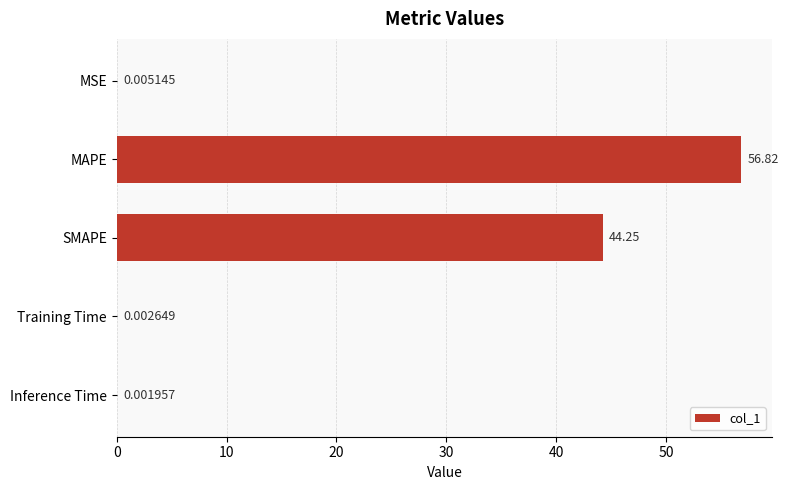

At which category does the chart reach its peak across all series?

MAPE